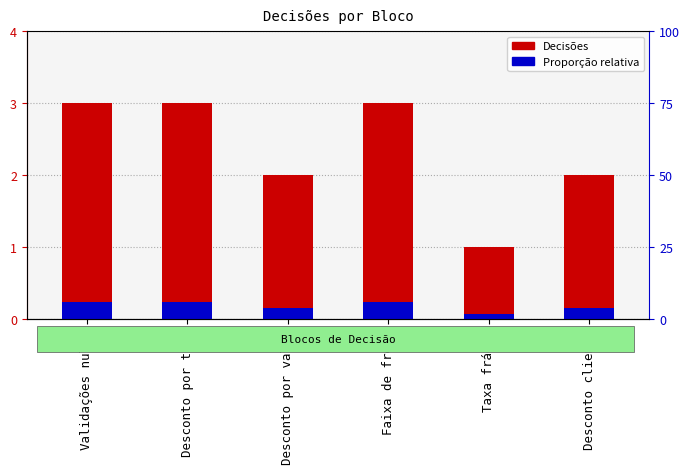

What is the difference between the Proporção relativa values at Taxa frágil and Desconto cliente?

0.1